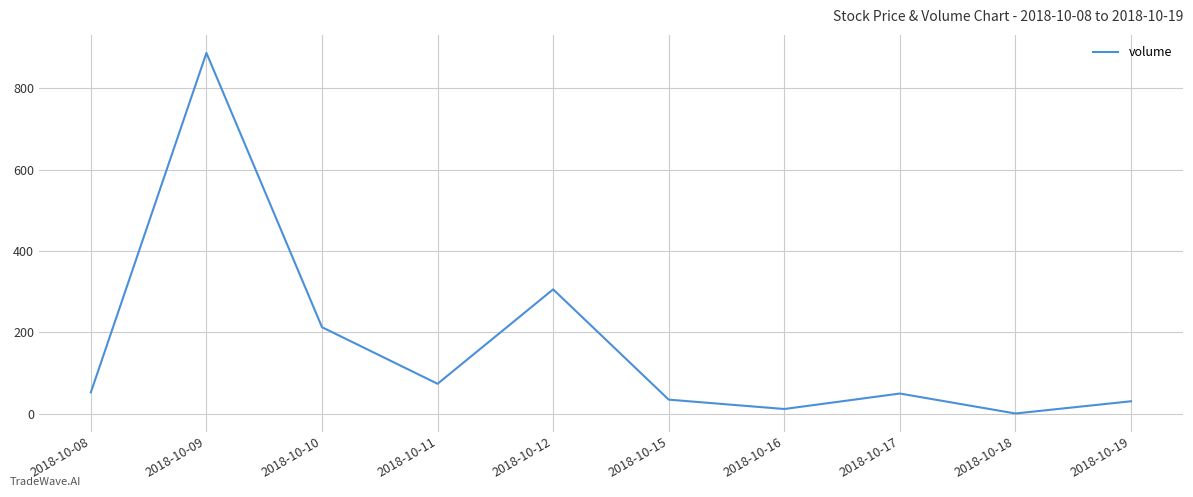

What is the change in value from 2018-10-10 to 2018-10-15?

-178